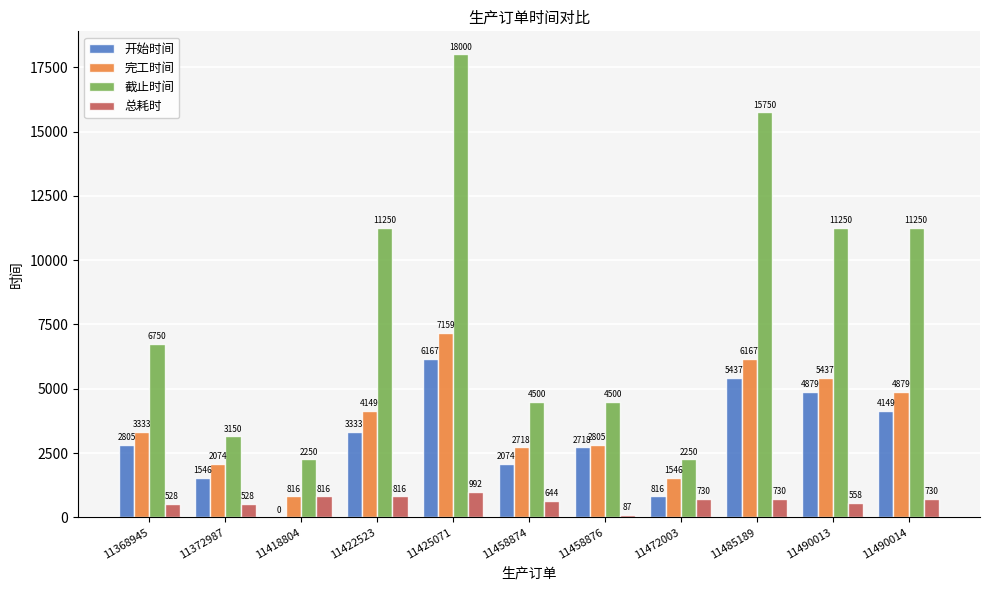

What is the maximum value for 完工时间?

7159